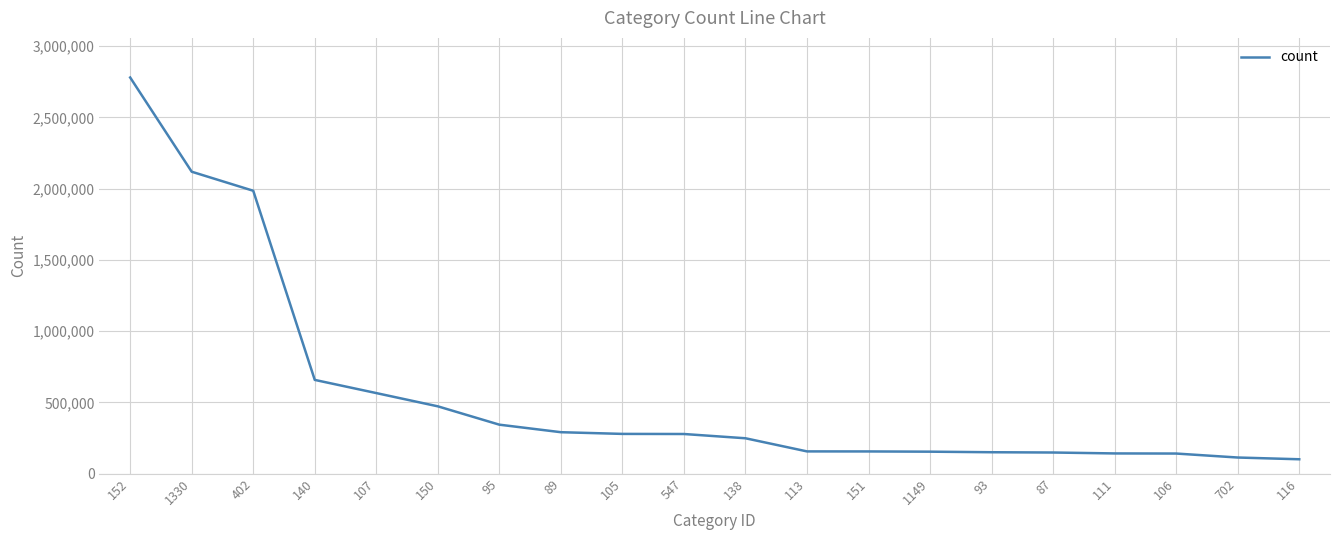

What is the change in value from 1149 to 116?

-53251